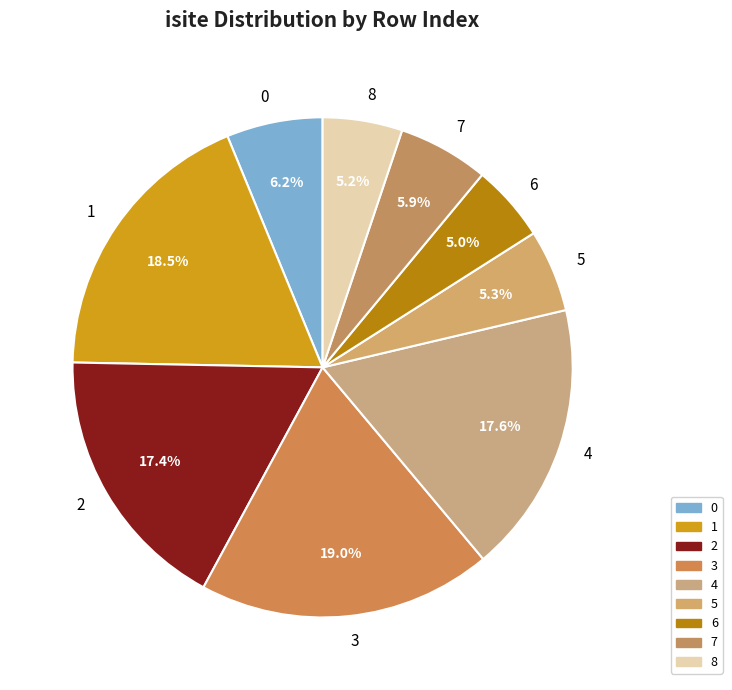

What is the total percentage of 8 and 0?

11.4%